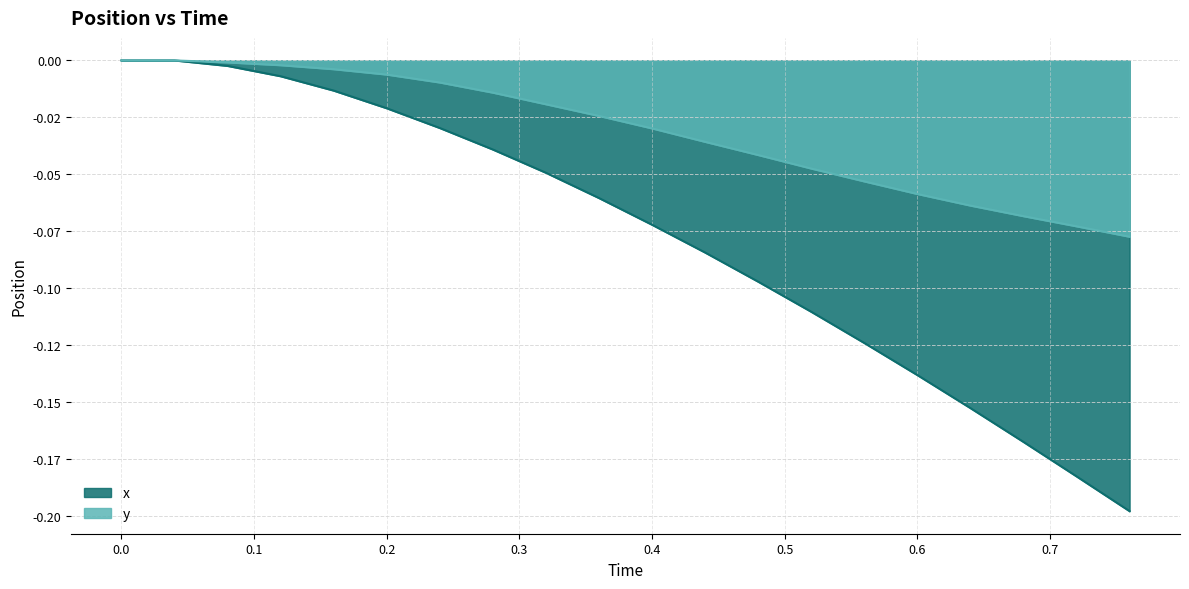

How many series are shown in this chart?

2